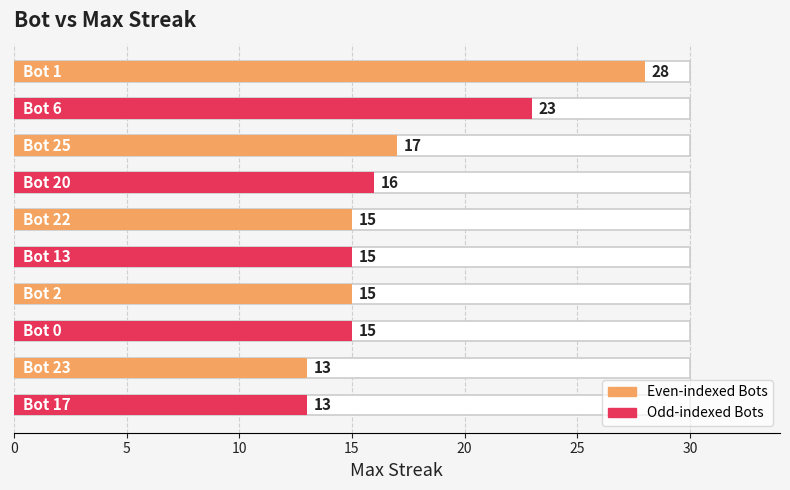

What is the average value?

17